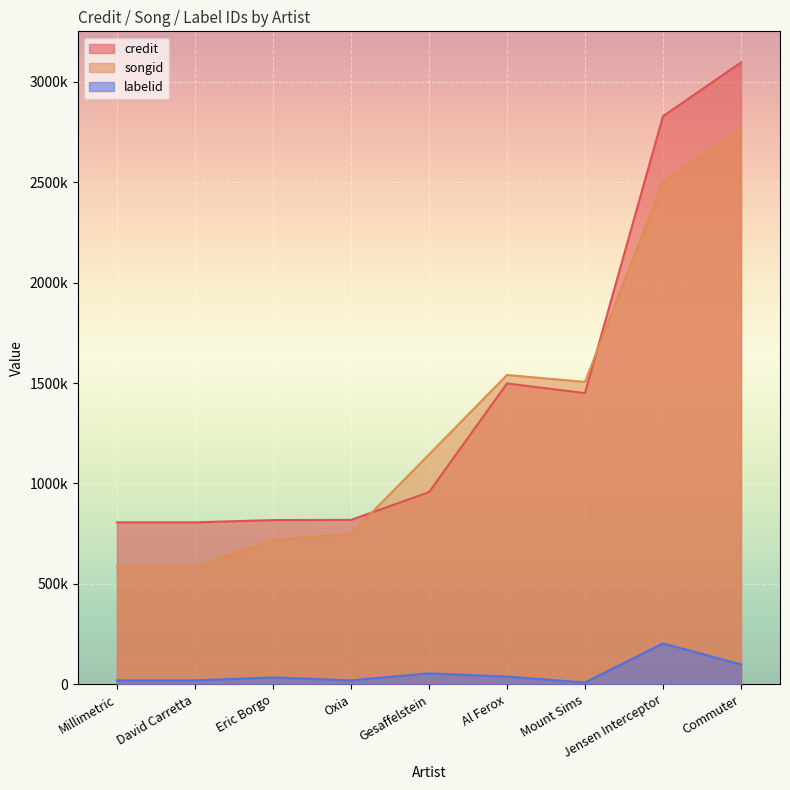

What is the sum of all songid values?

12093606